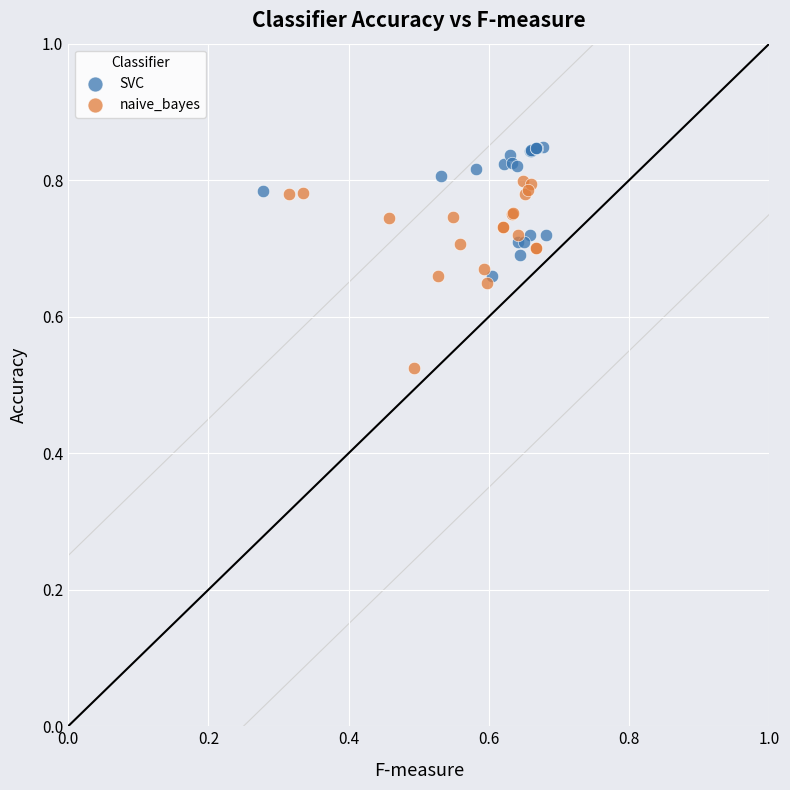

Which series reaches the minimum Y coordinate?

naive_bayes